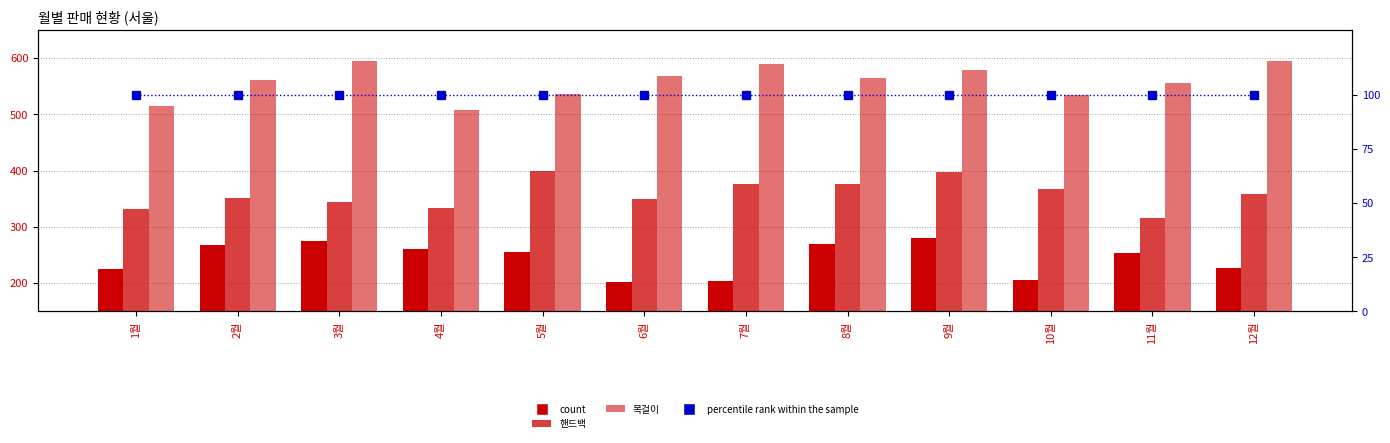

Which series has the largest total across all categories?

목걸이